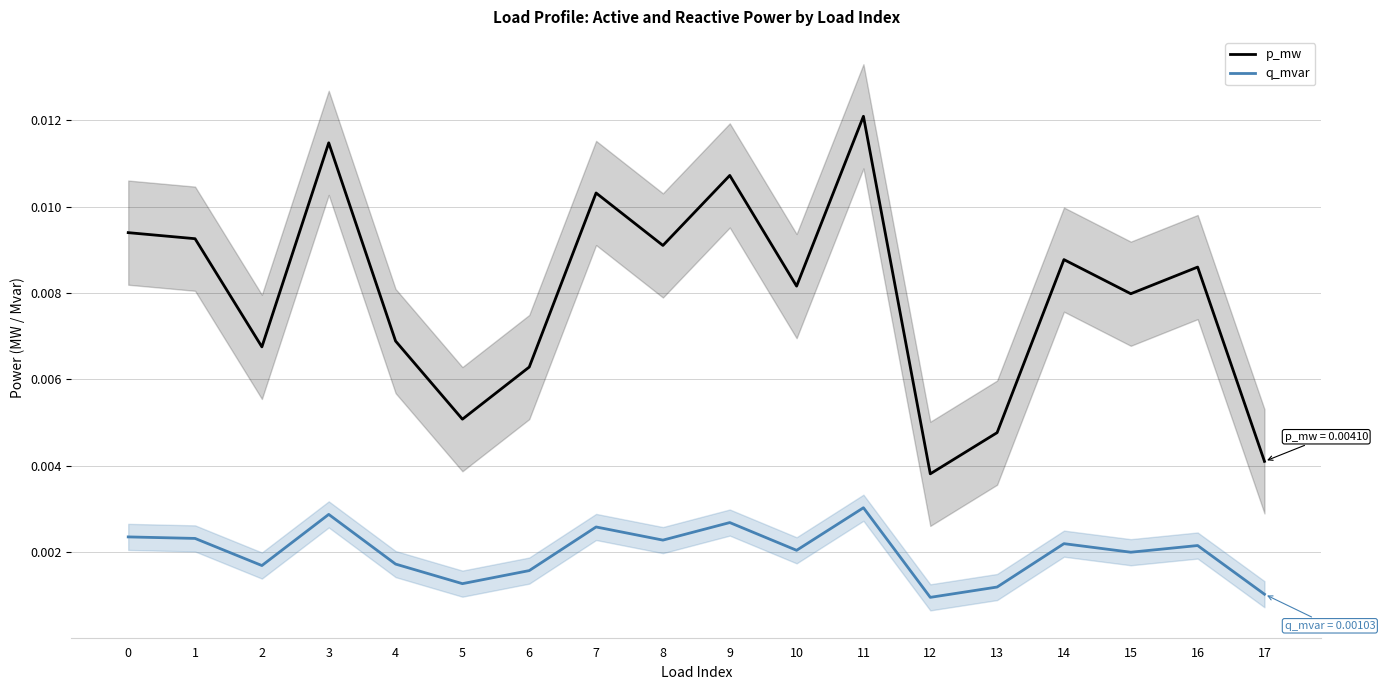

Between 2 and 8, which series saw the biggest shift?

p_mw